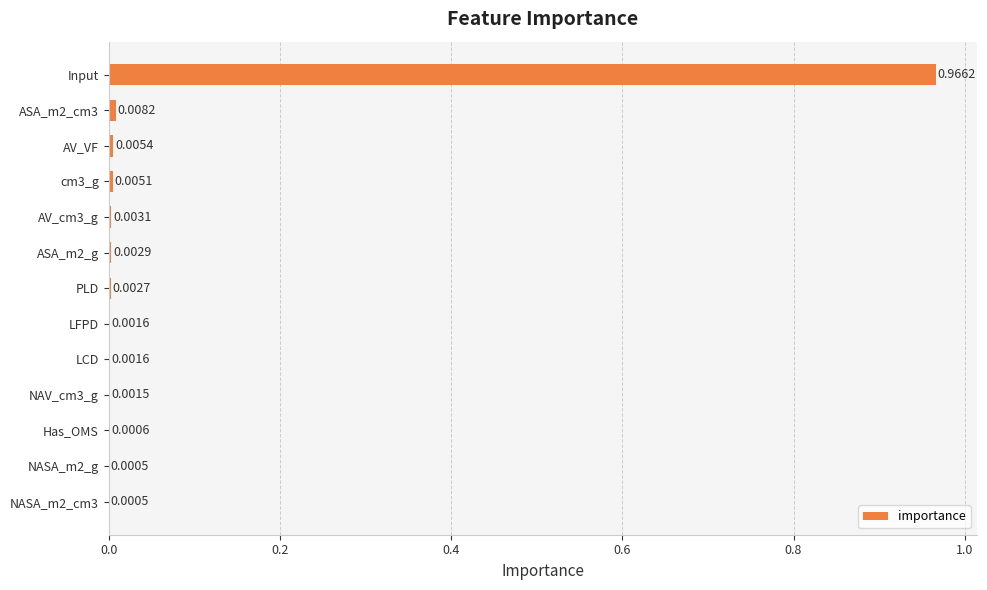

Which has a higher value, NASA_m2_cm3 or ASA_m2_g?

ASA_m2_g